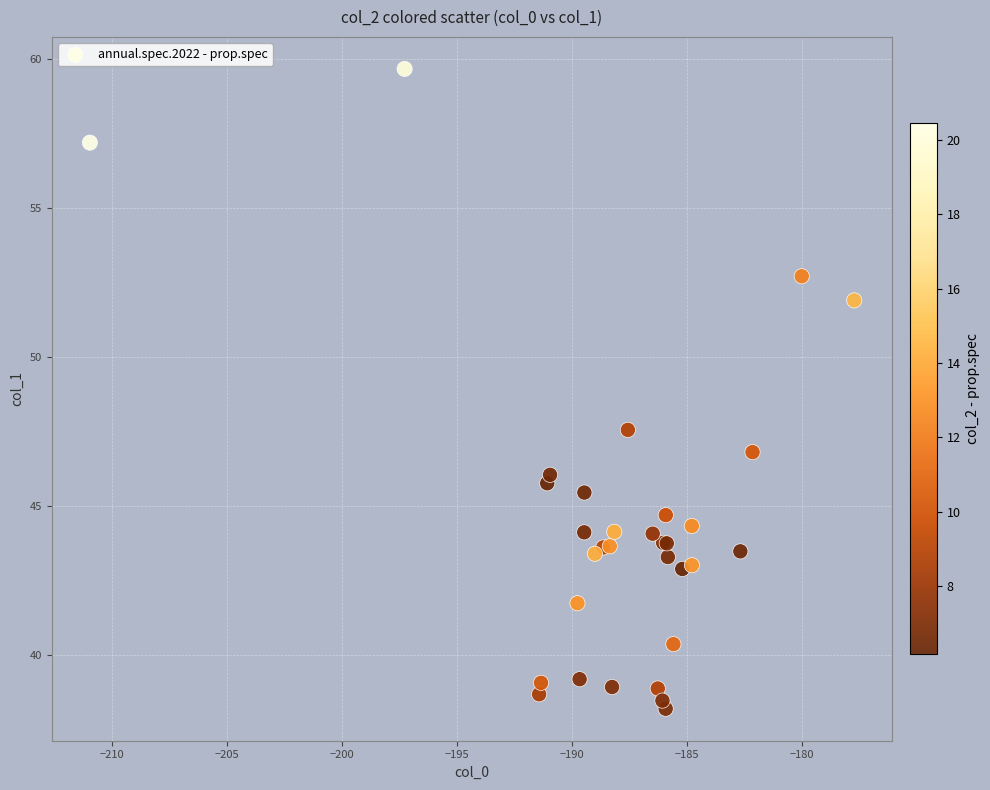

What Y value in the scatter plot is closest to 48?

47.6